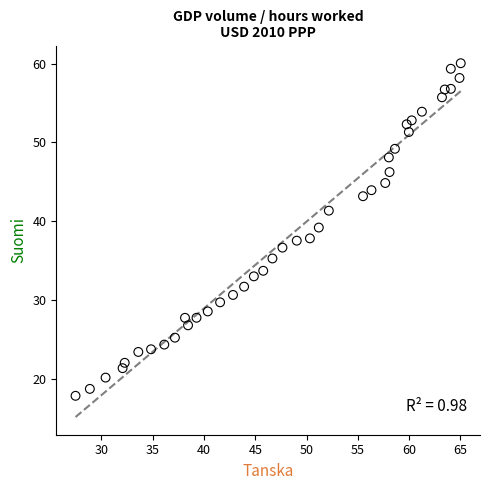

What is the range of Y values (max minus min)?

42.1